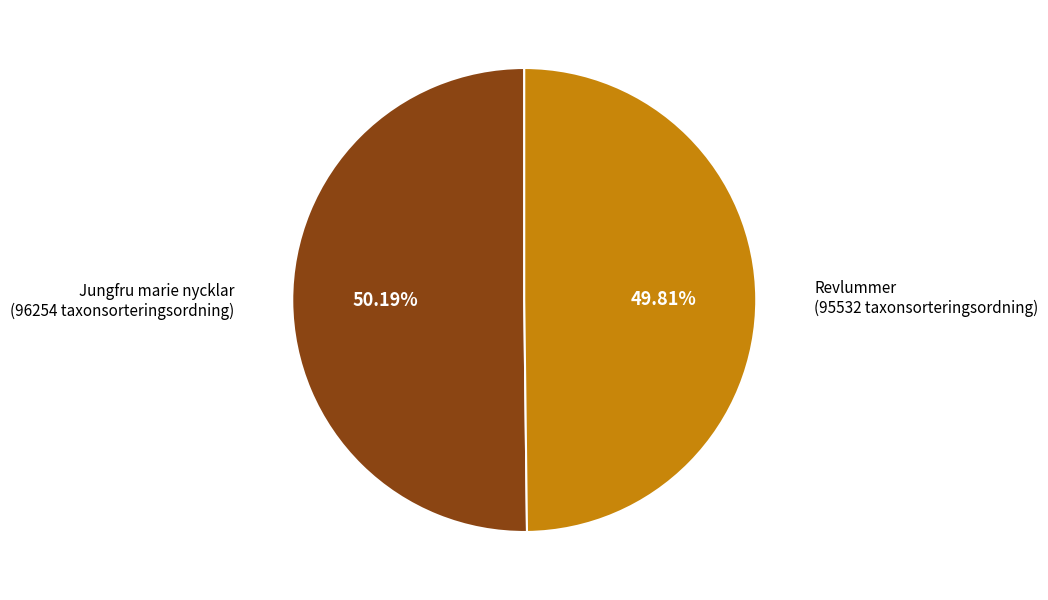

What is the ratio of the value at Jungfru marie nycklar (96254 taxonsorteringsordning) to the value at Revlummer (95532 taxonsorteringsordning)?

1.0